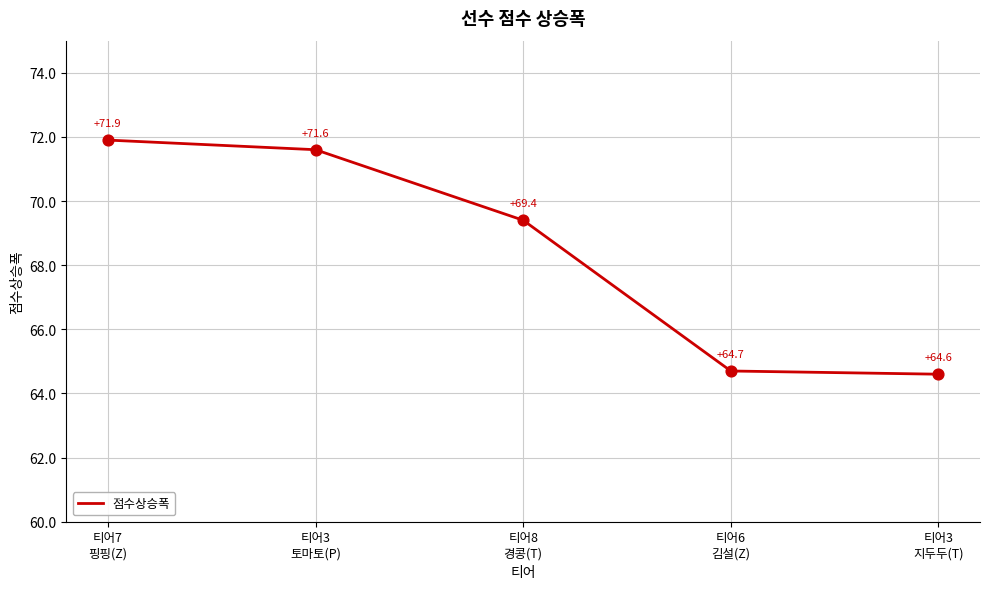

What is the change in value from 티어8
경콩(T) to 티어6
김설(Z)?

-4.7